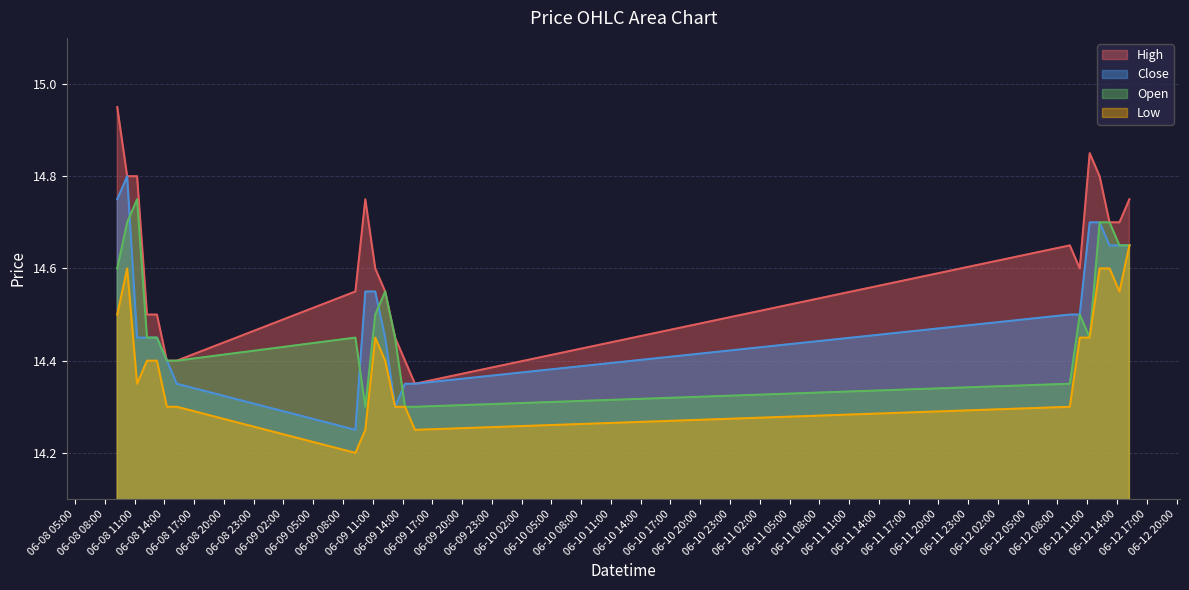

Does the chart display data point markers on the line(s)?

No